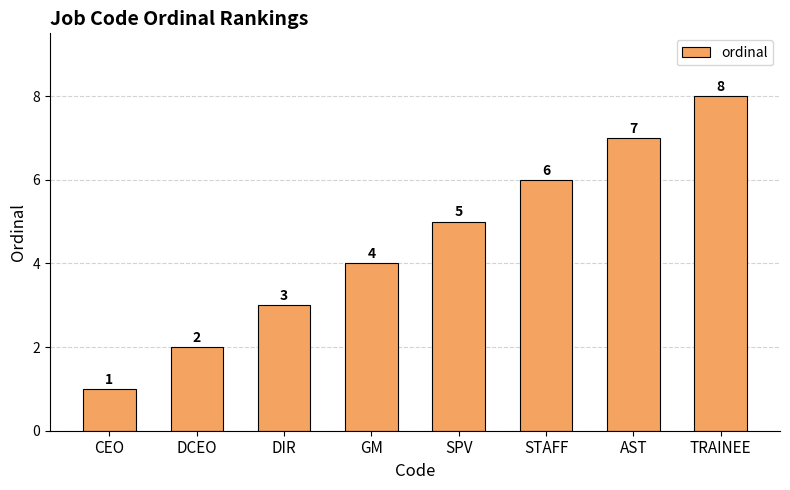

Which label corresponds to the smallest value in the chart?

CEO